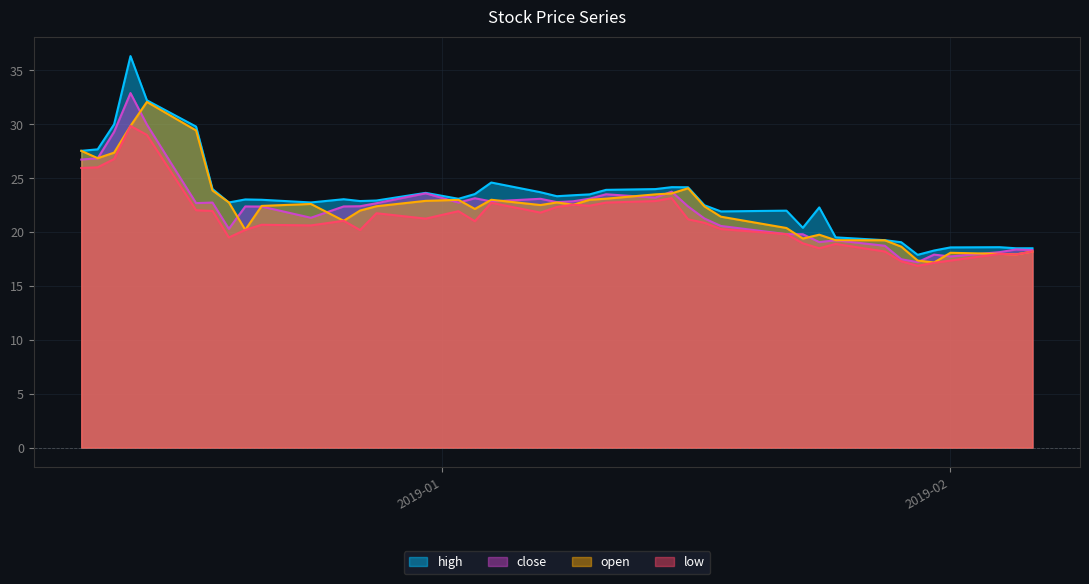

Which has a higher value, 2019-02-04 or 2019-01-10?

2019-01-10